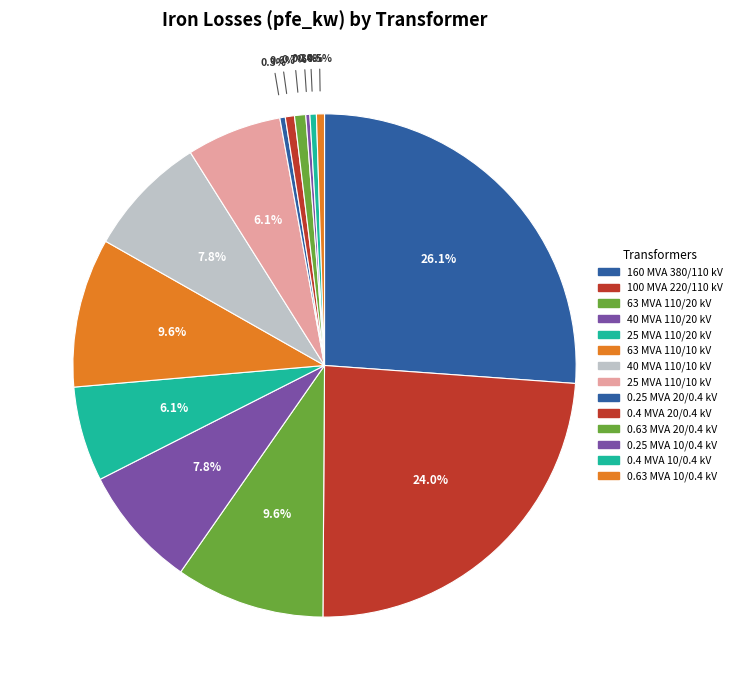

What percentage is the 40 MVA 110/10 kV slice, to the nearest percent?

8%